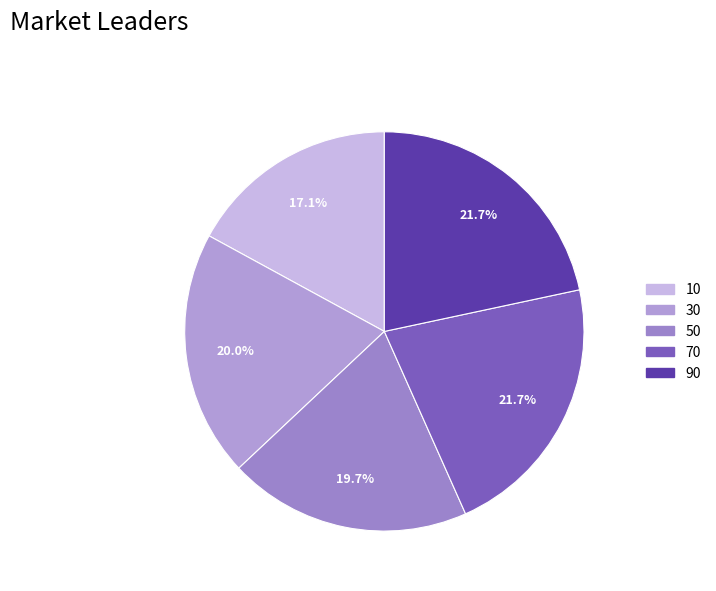

To the nearest percent, what is the difference between the 90 and 10 slice percentages?

5%